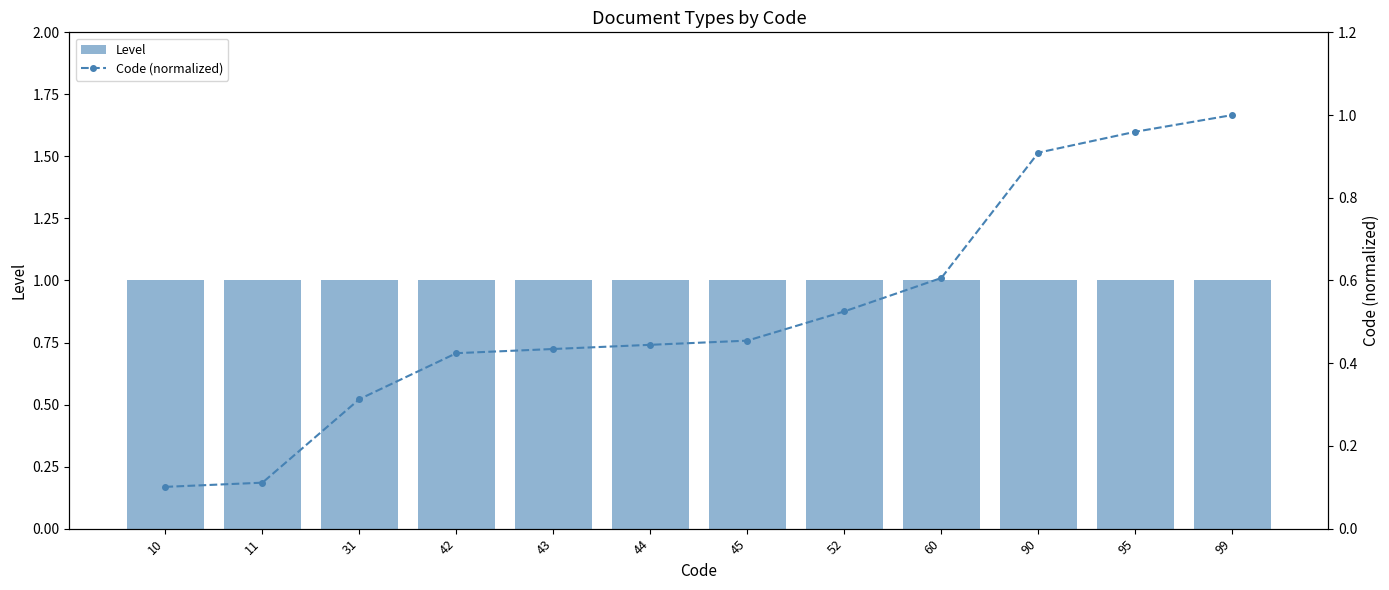

Rank the series by their maximum value, from lowest to highest.

Level, Code (normalized)